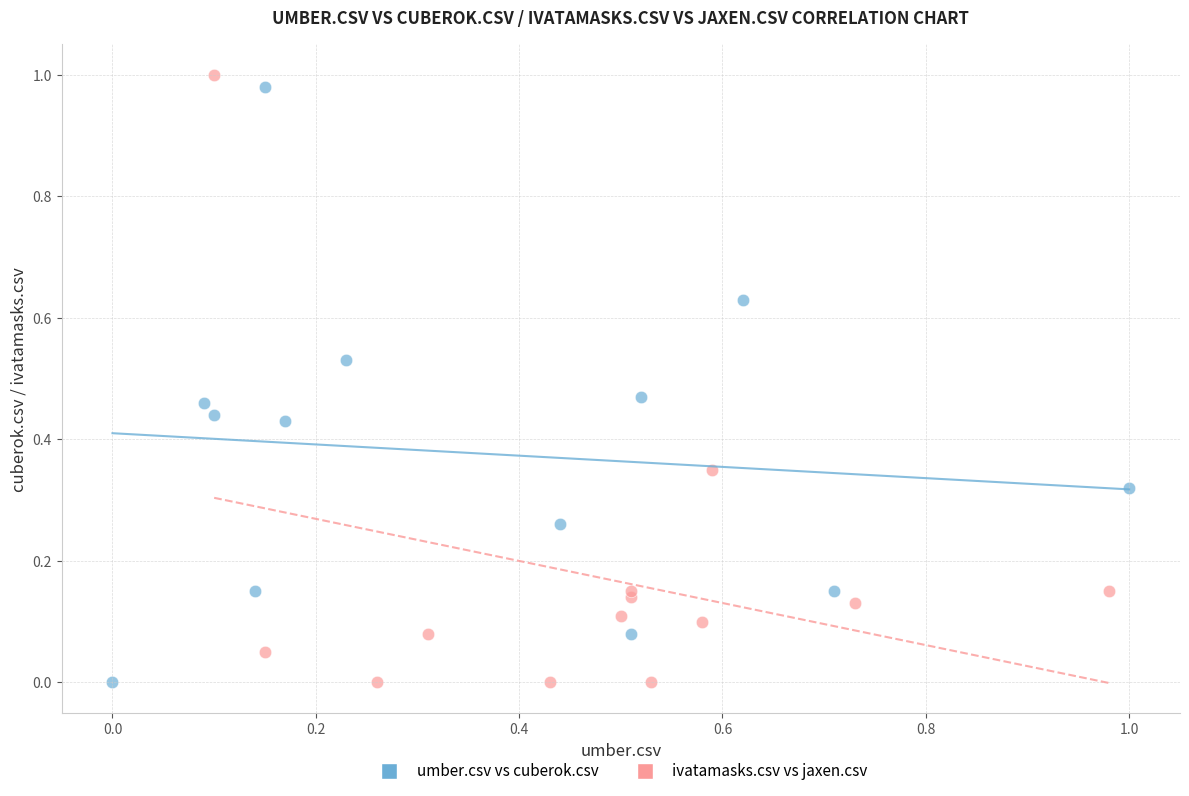

What are all the series names shown in the legend?

umber.csv vs cuberok.csv, ivatamasks.csv vs jaxen.csv